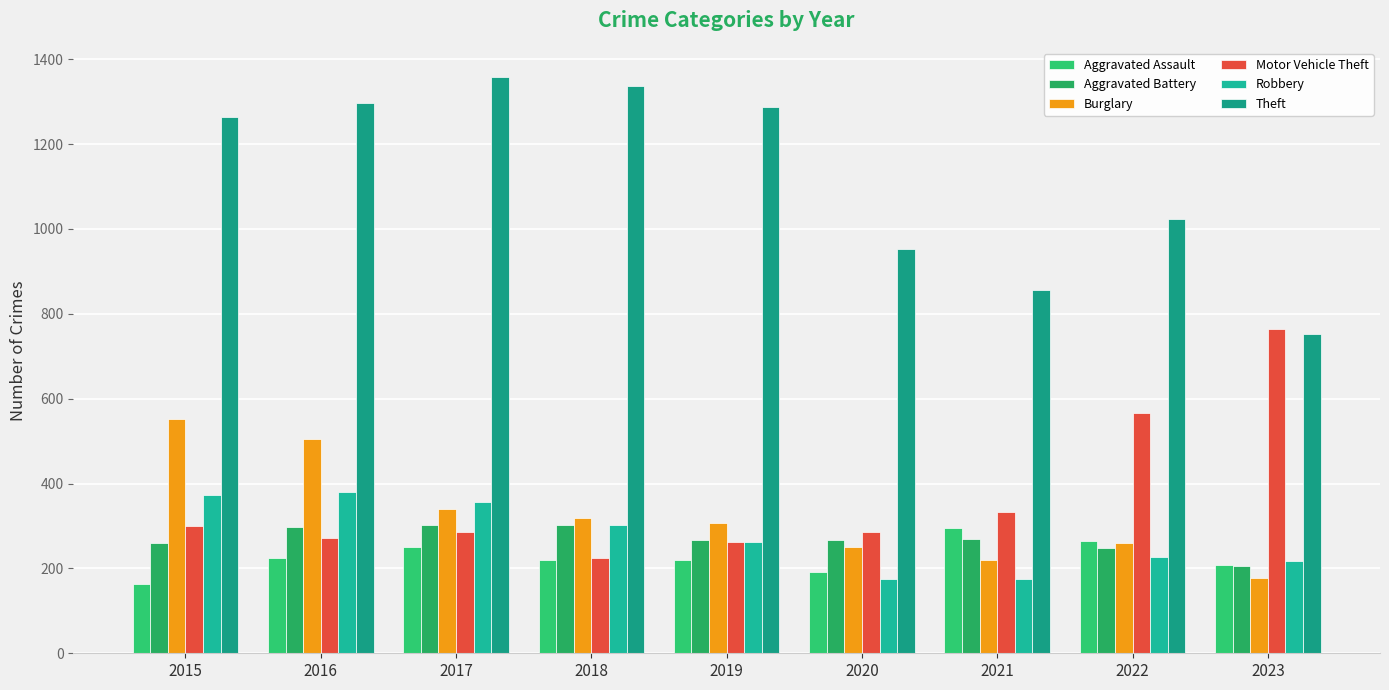

How many groups of bars are there?

9